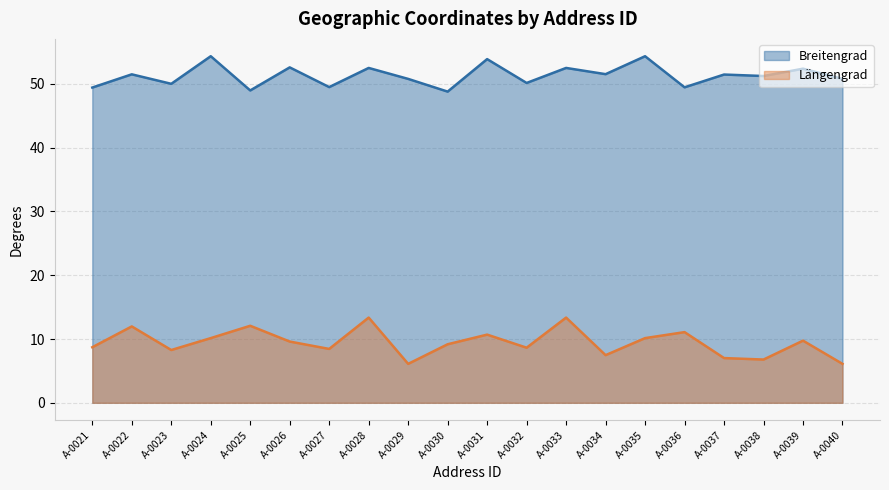

True or false: Längengrad and Breitengrad intersect in this chart.

False